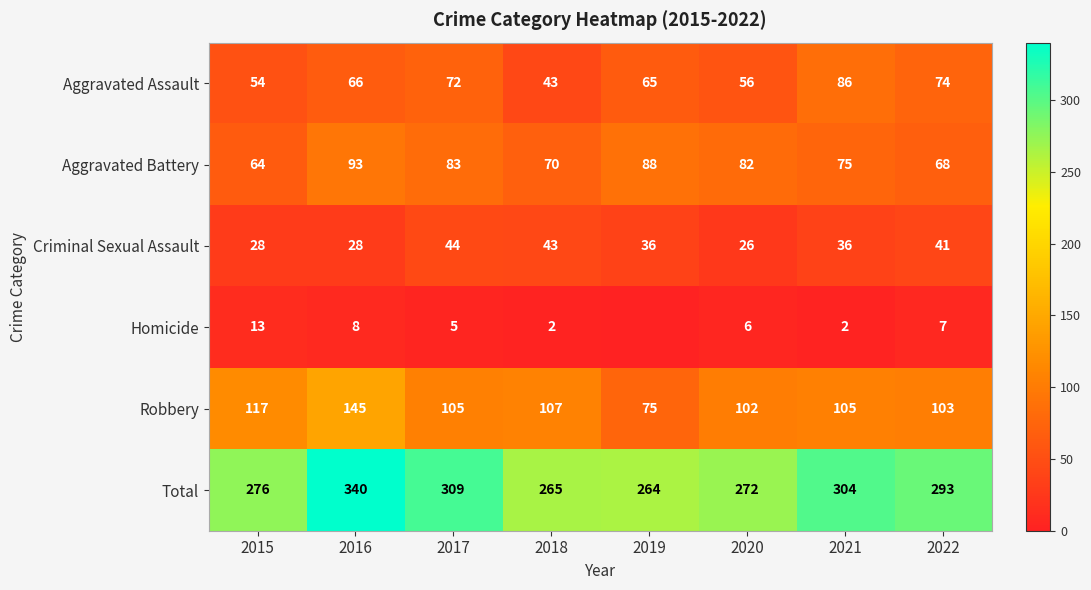

What is the difference between the maximum and second lowest values in the Aggravated Battery series?

25